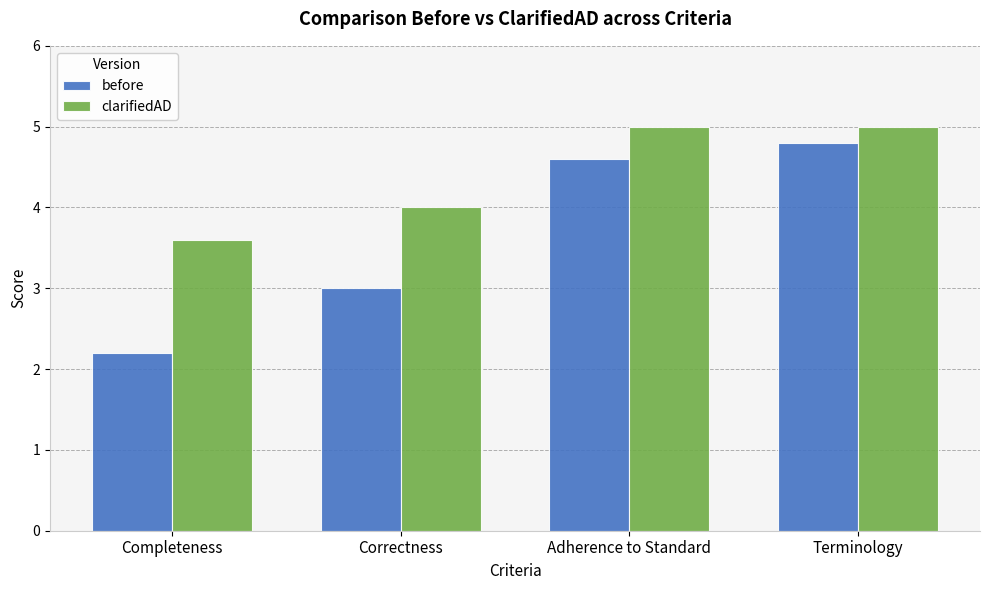

How many data points in before are above 4?

2